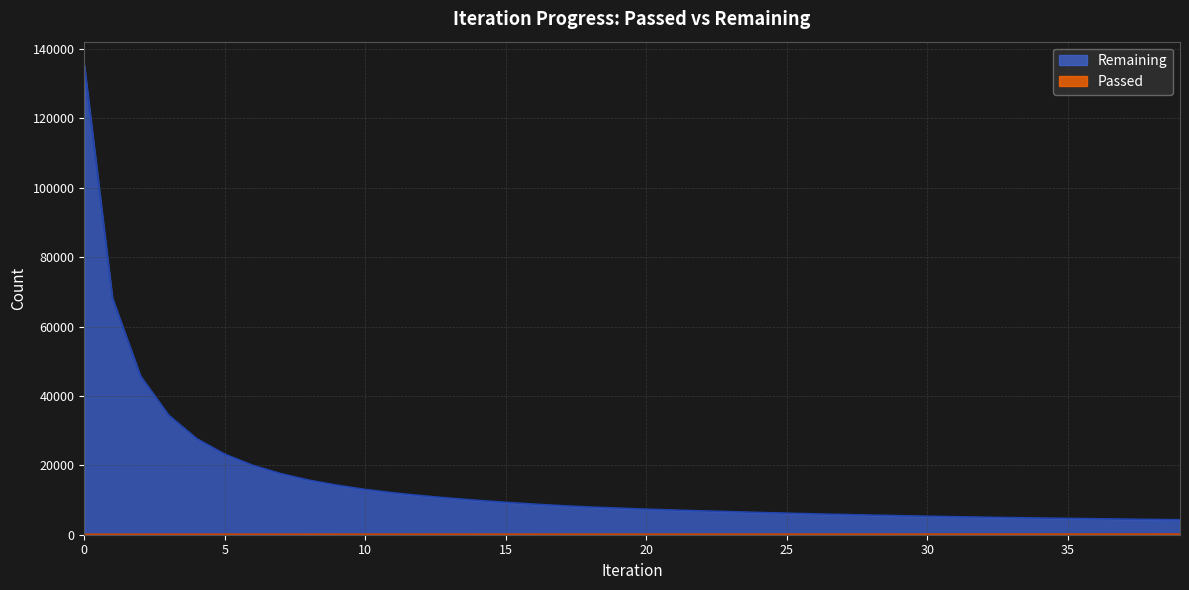

Where does the Passed series first go above 157?

21